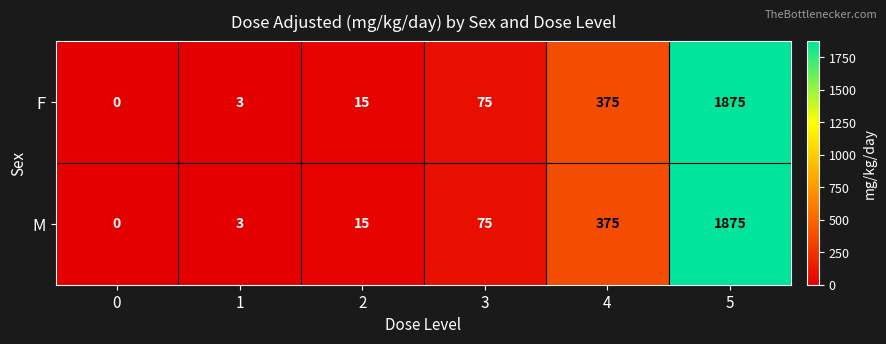

List the labels in order of M value, largest first.

5, 4, 3, 2, 1, 0